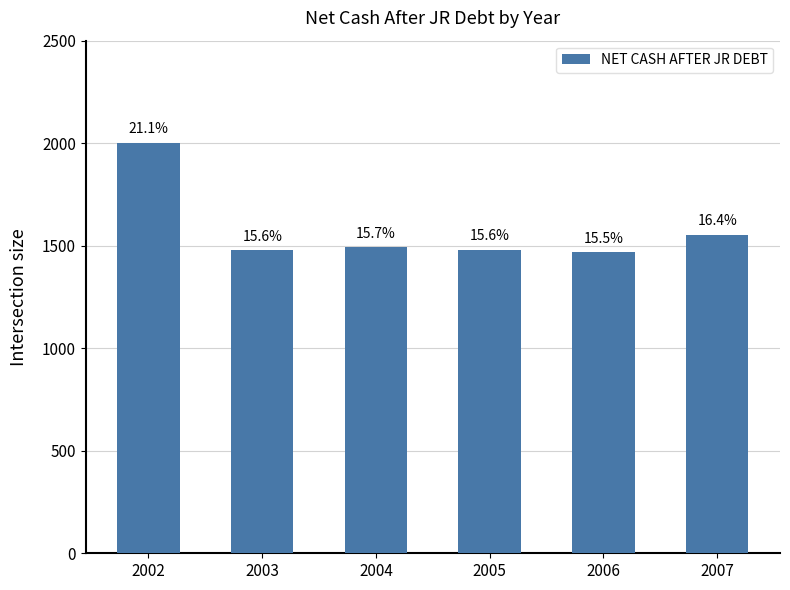

What is the difference between the second highest and minimum values?

83.4